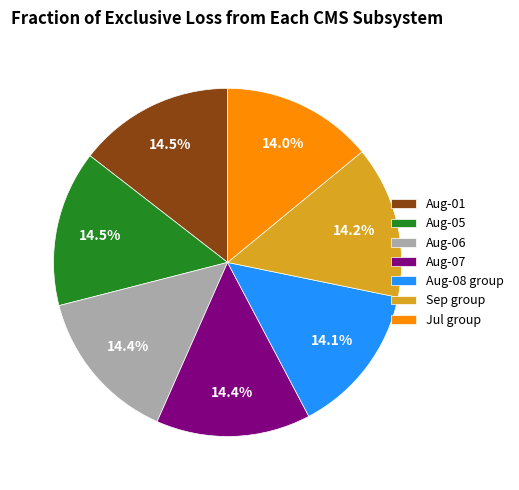

Approximately how many times larger is the value at Jul group compared to Aug-07?

1.0